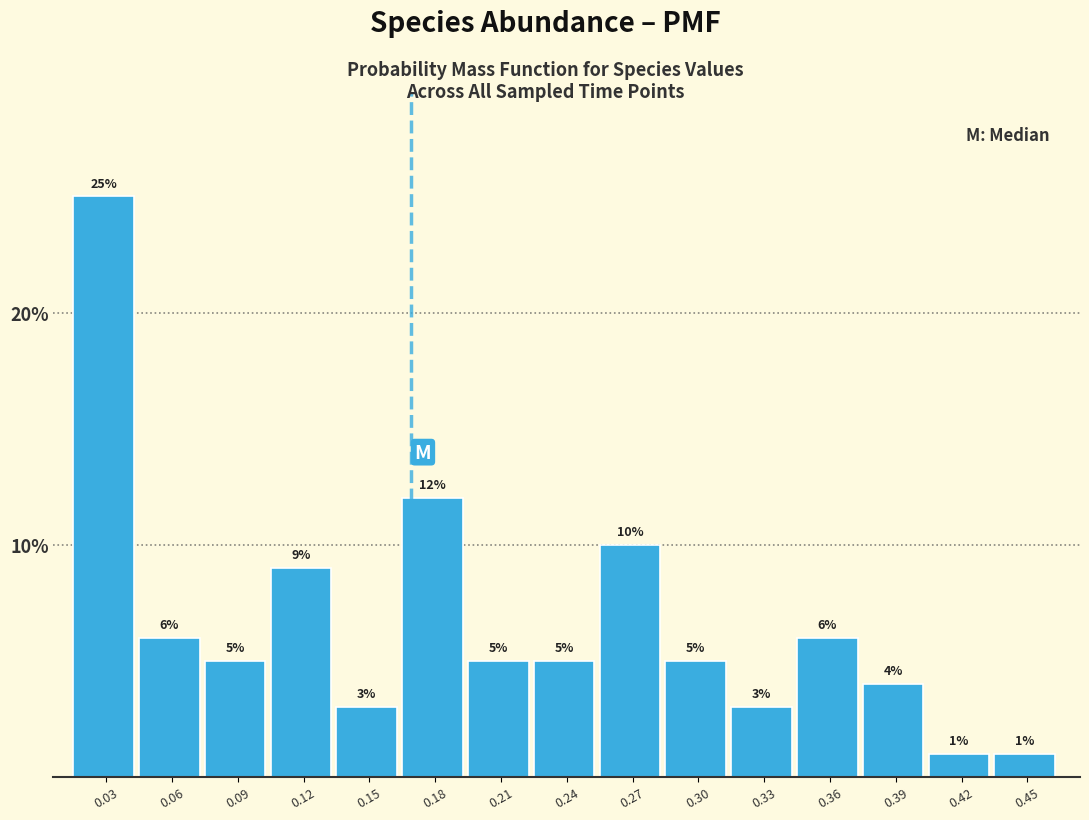

Reading left to right, transcribe all the data shown in this chart.

0.03=25	0.06=6	0.09=5	0.12=9	0.15=3	0.18=12	0.21=5	0.24=5	0.27=10	0.30=5	0.33=3	0.36=6	0.39=4	0.42=1	0.45=1